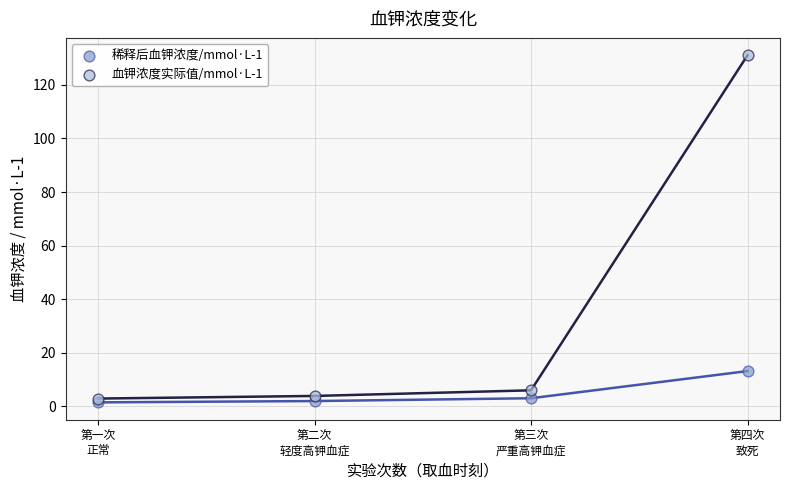

Across all series, what Y value is closest to 66?

13.1